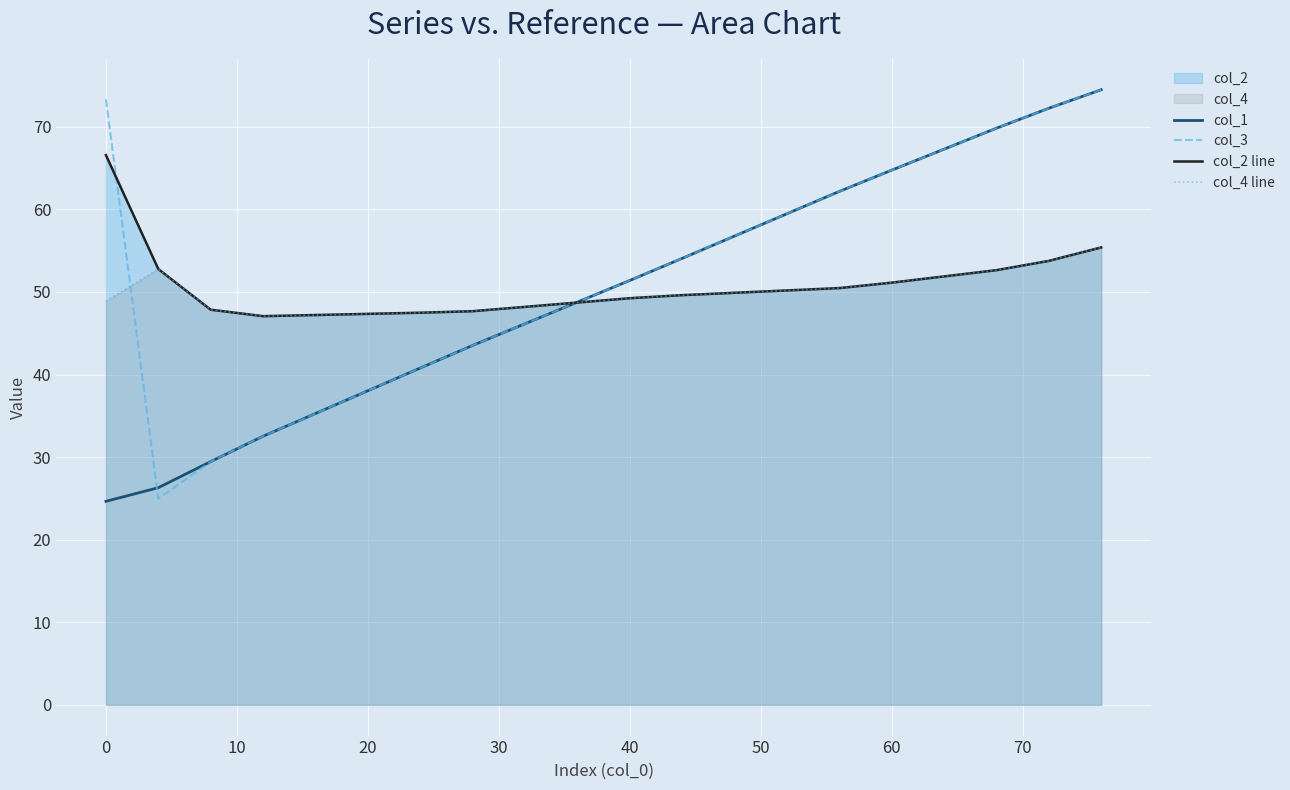

Is it true that col_3 equals 64.8 at 60?

True